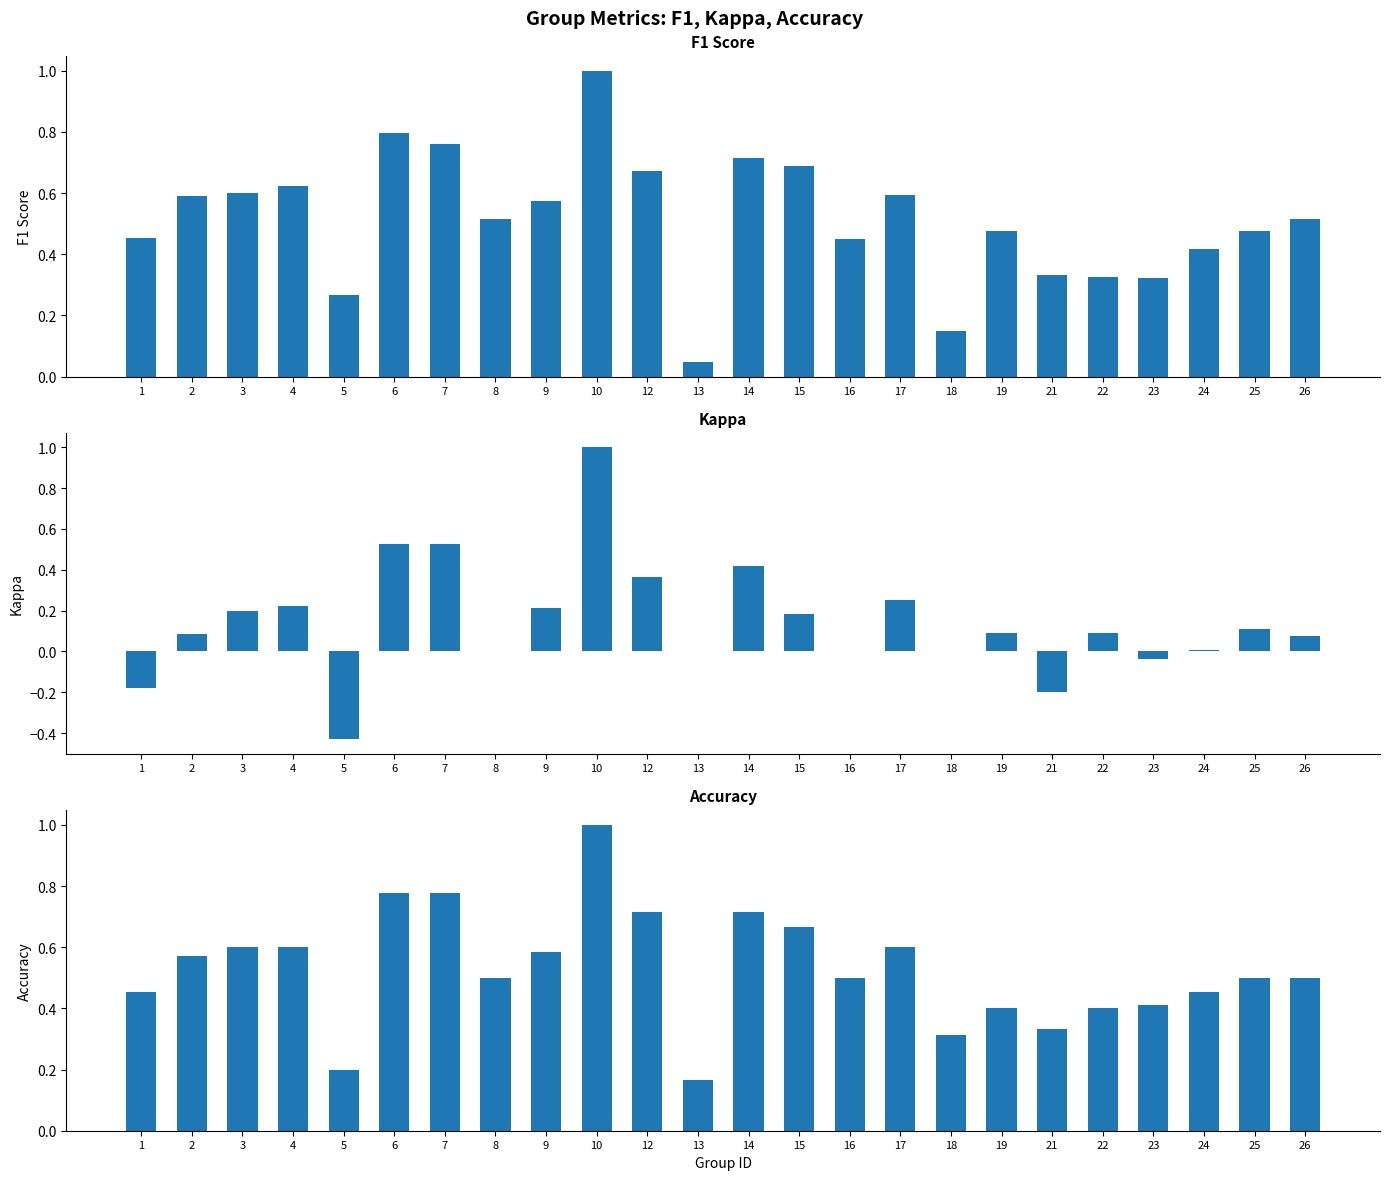

Reading left to right, what are all the values shown in this chart?

f1: 0.5	0.6	0.6	0.6	0.3	0.8	0.8	0.5	0.6	1.0	0.7	0.0	0.7	0.7	0.5	0.6	0.1	0.5	0.3	0.3	0.3	0.4	0.5	0.5
kappa: -0.2	0.1	0.2	0.2	-0.4	0.5	0.5	0.0	0.2	1.0	0.4	0.0	0.4	0.2	0.0	0.2	0.0	0.1	-0.2	0.1	-0.0	0.0	0.1	0.1
accuracy: 0.5	0.6	0.6	0.6	0.2	0.8	0.8	0.5	0.6	1.0	0.7	0.2	0.7	0.7	0.5	0.6	0.3	0.4	0.3	0.4	0.4	0.5	0.5	0.5